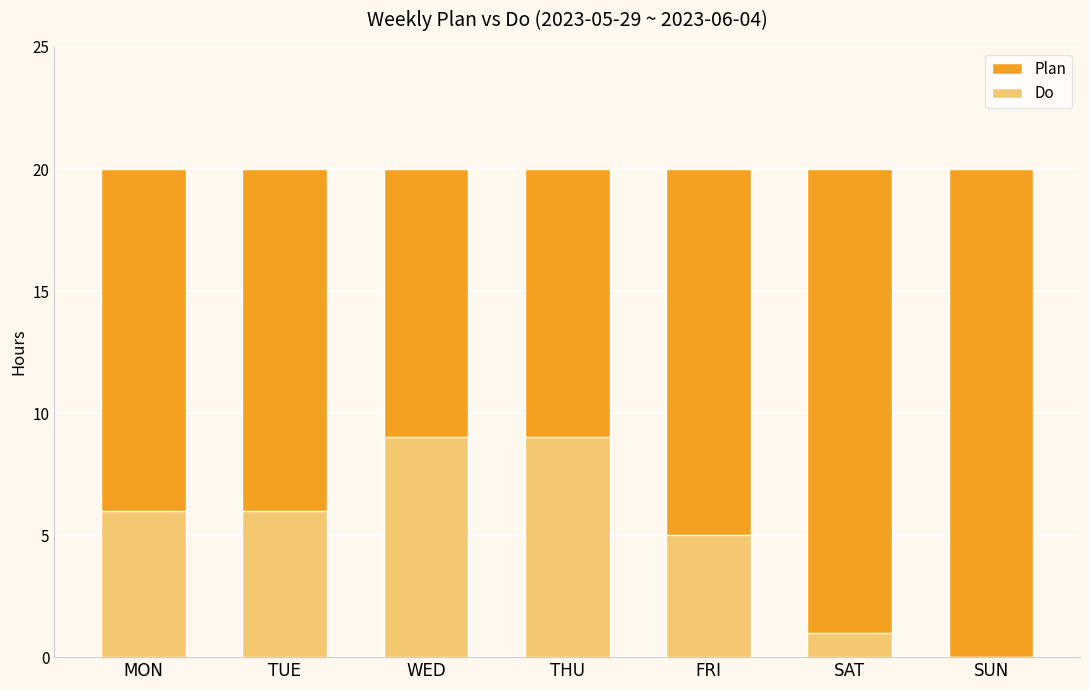

How many data points in Do are above 6?

2